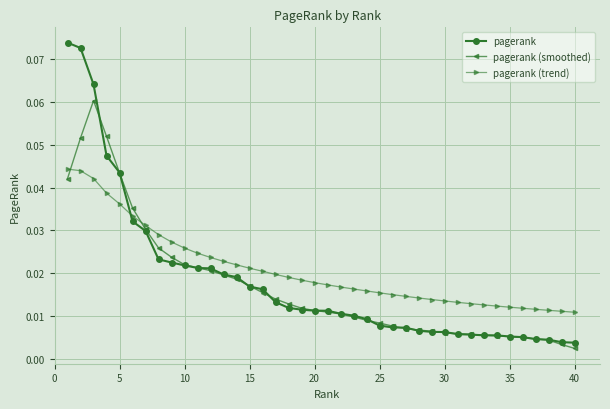

At how many categories does at least one series exceed 0?

40